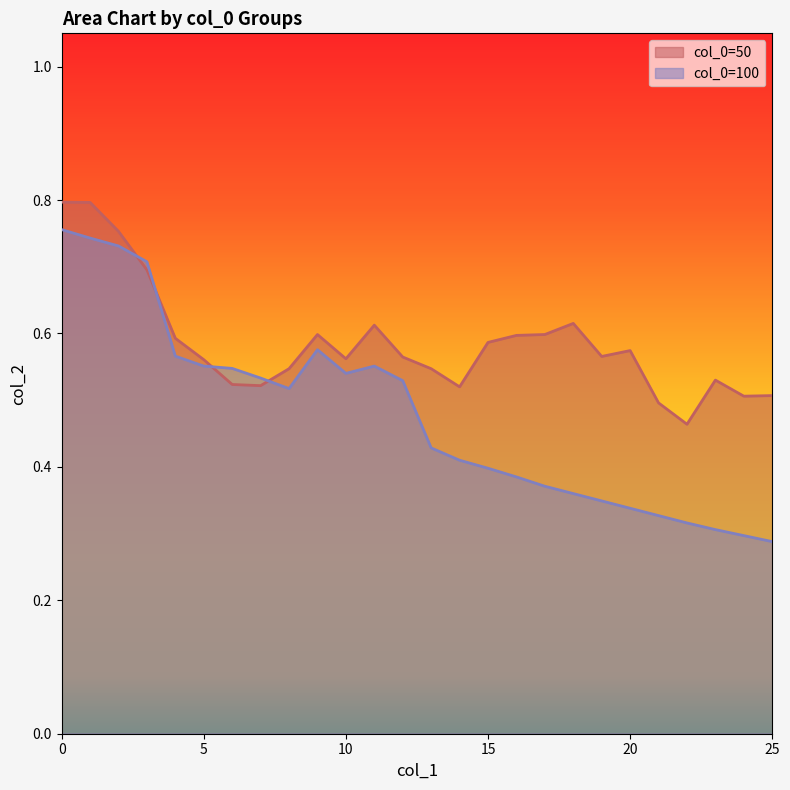

Reading right to left, transcribe all the data shown in this chart.

50: 25=0.5	24=0.5	23=0.5	22=0.5	21=0.5	20=0.6	19=0.6	18=0.6	17=0.6	16=0.6	15=0.6	14=0.5	13=0.5	12=0.6	11=0.6	10=0.6	9=0.6	8=0.5	7=0.5	6=0.5	5=0.6	4=0.6	3=0.7	2=0.8	1=0.8	0=0.8
100: 25=0.3	24=0.3	23=0.3	22=0.3	21=0.3	20=0.3	19=0.3	18=0.4	17=0.4	16=0.4	15=0.4	14=0.4	13=0.4	12=0.5	11=0.6	10=0.5	9=0.6	8=0.5	7=0.5	6=0.5	5=0.6	4=0.6	3=0.7	2=0.7	1=0.7	0=0.8